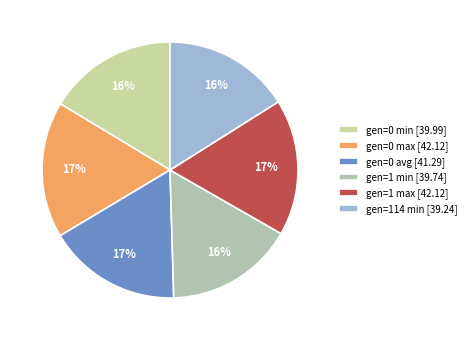

Between gen=114 min and gen=1 max, which is larger?

gen=1 max